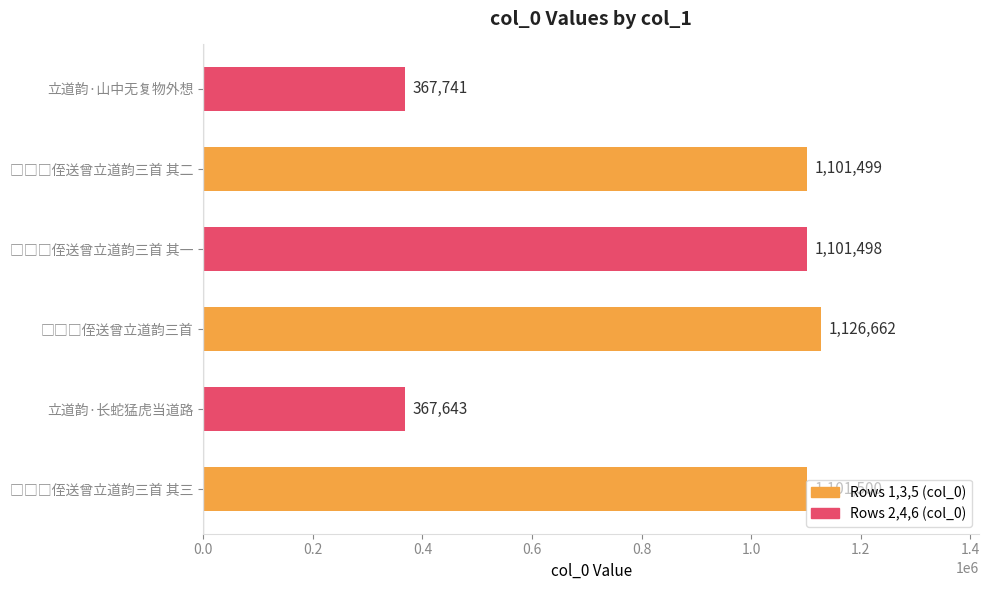

Count the number of data series in this chart.

1